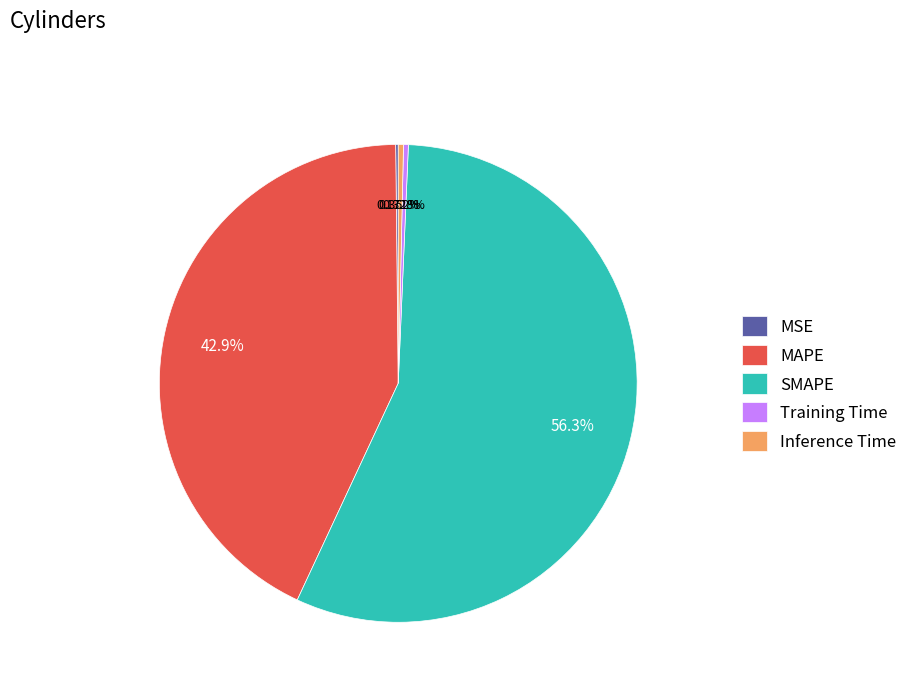

What percentage is NOT represented by MAPE?

57.1%